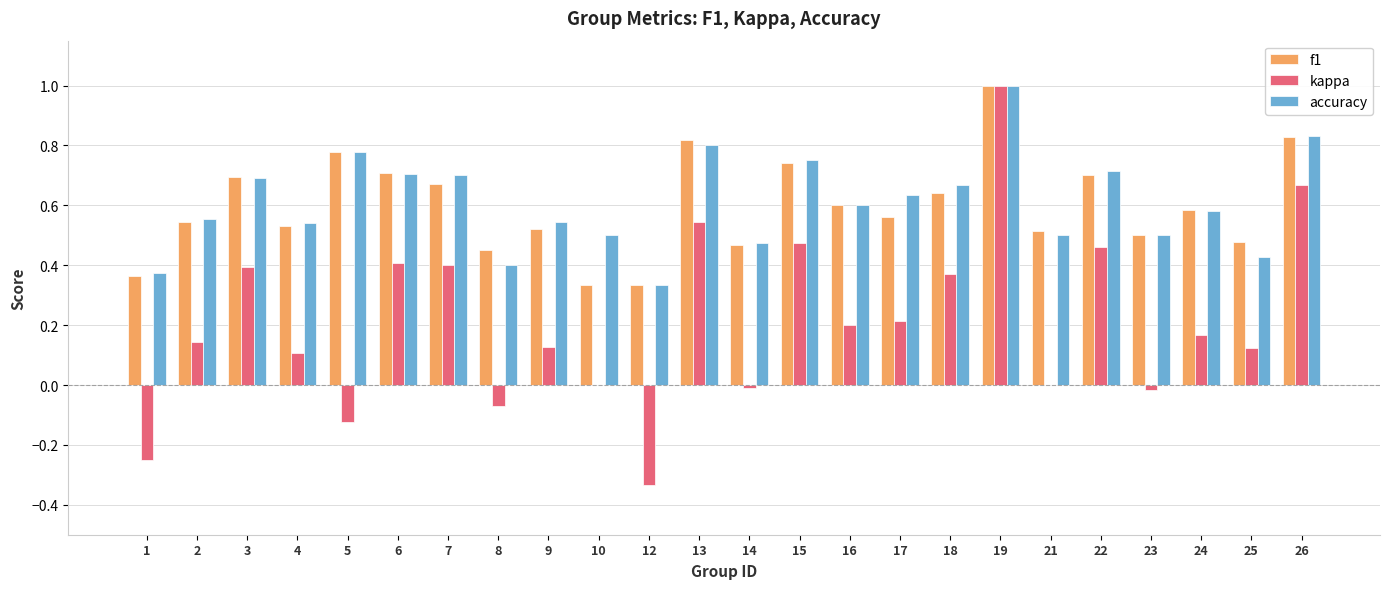

What is the sum of all accuracy values?

14.6